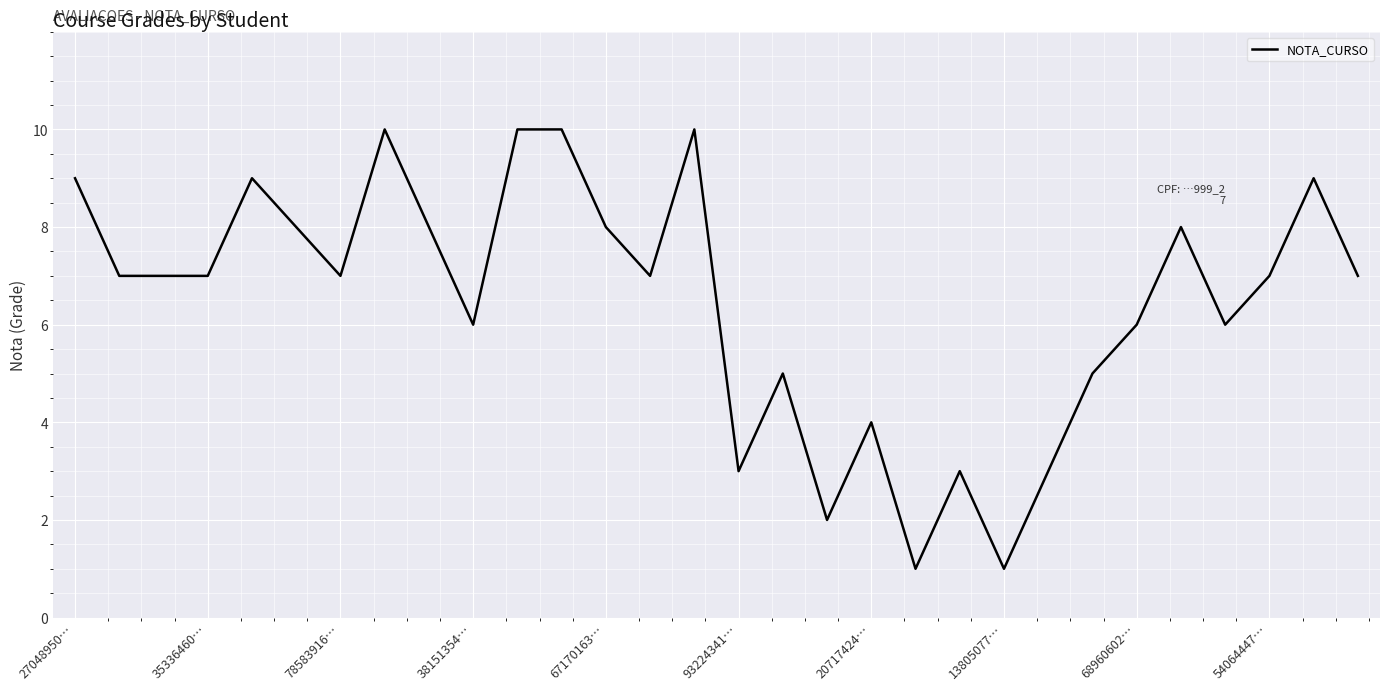

What is the maximum value shown in the chart?

10